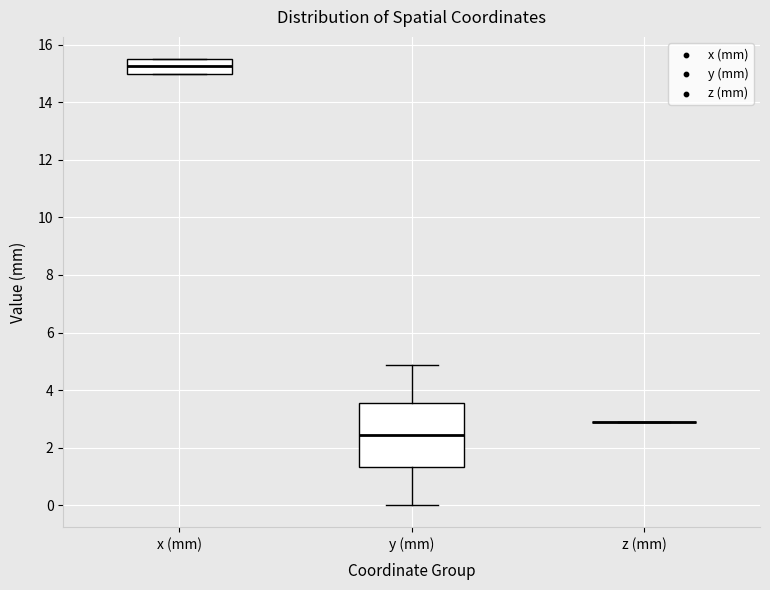

Comparing the boxes themselves (not the whiskers), which one is the tallest?

y (mm)